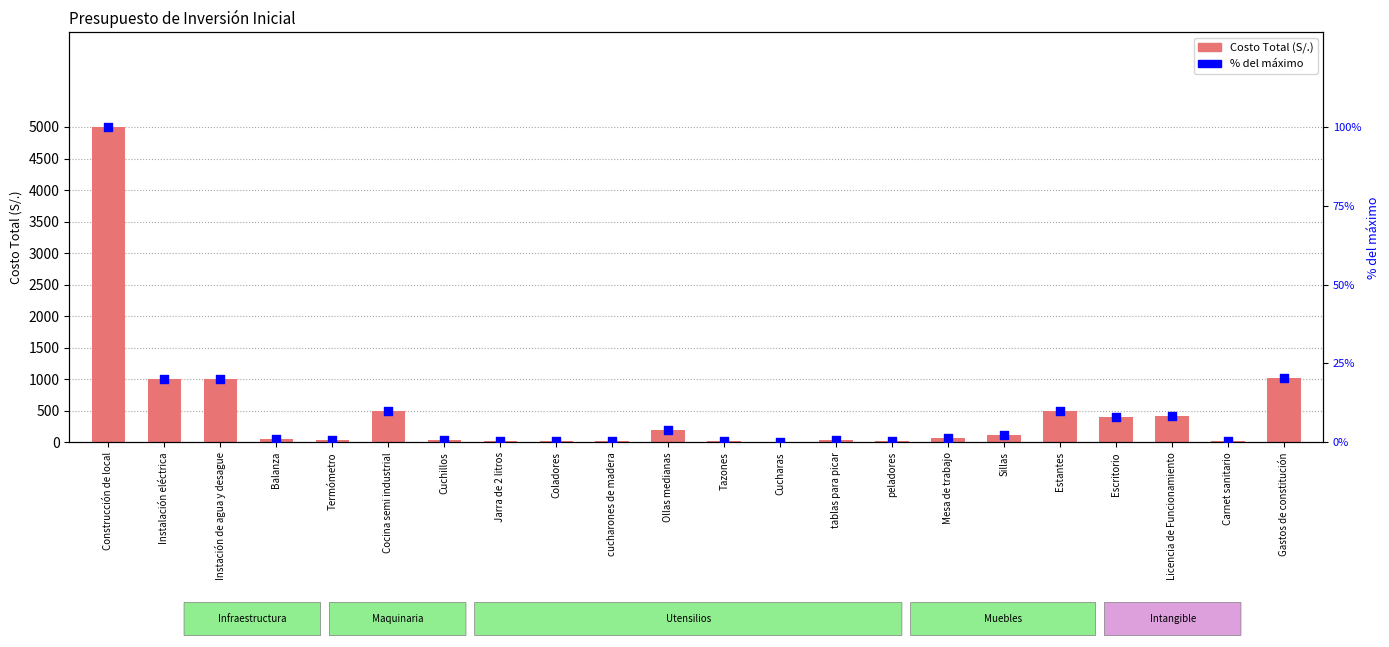

At which category is the sum across all series the highest?

Construcción de local